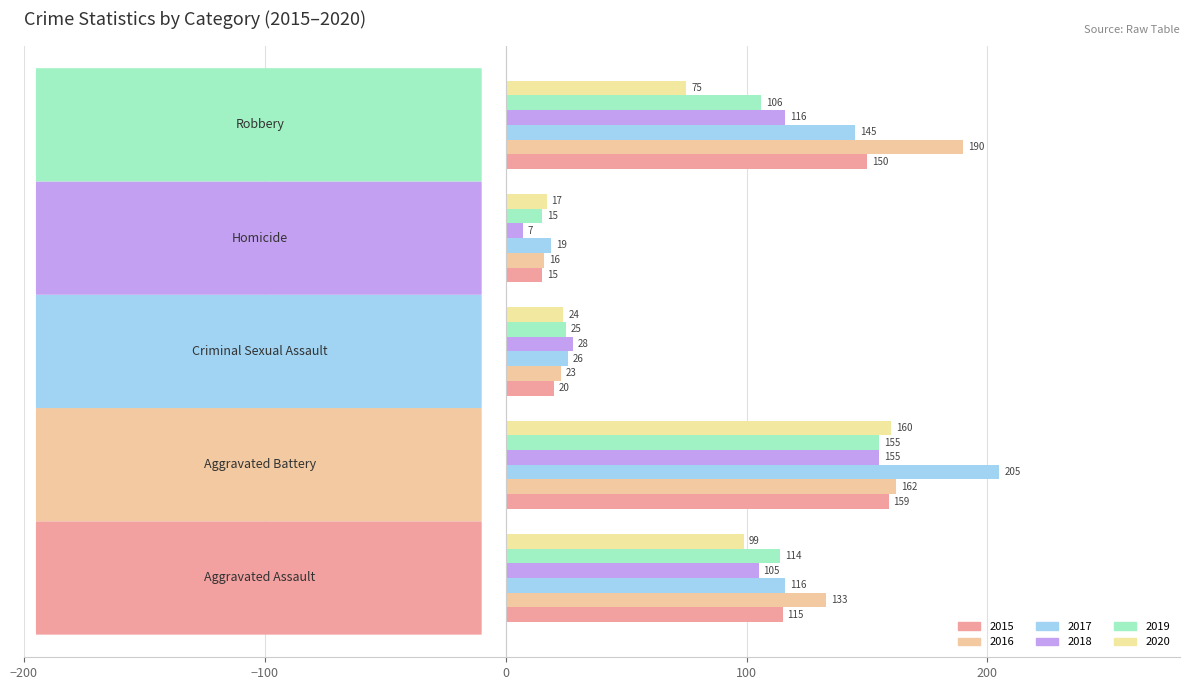

Which series has the largest range (max minus min)?

2017